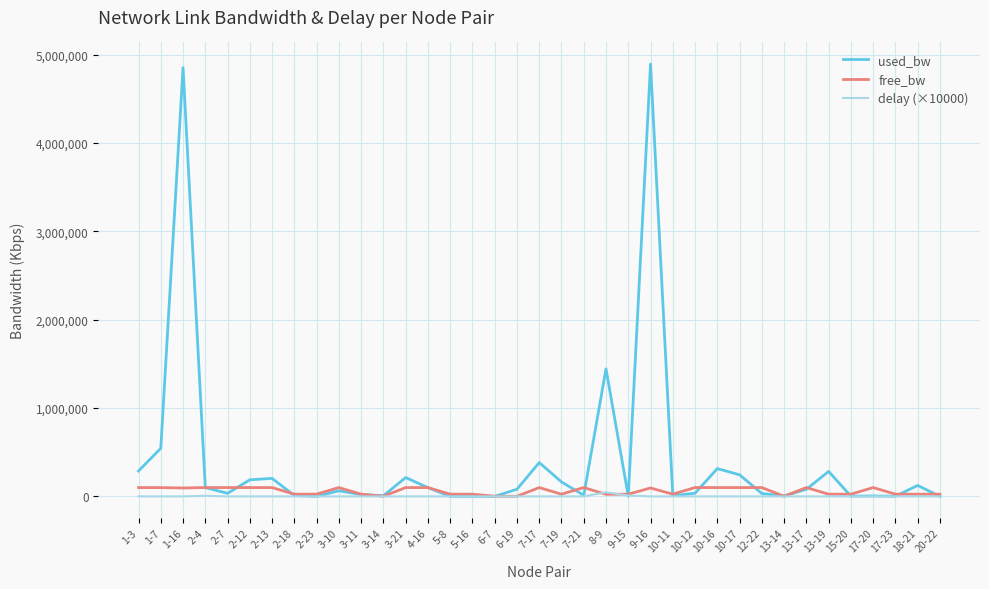

At which label is used_bw closest to 2447107?

8-9